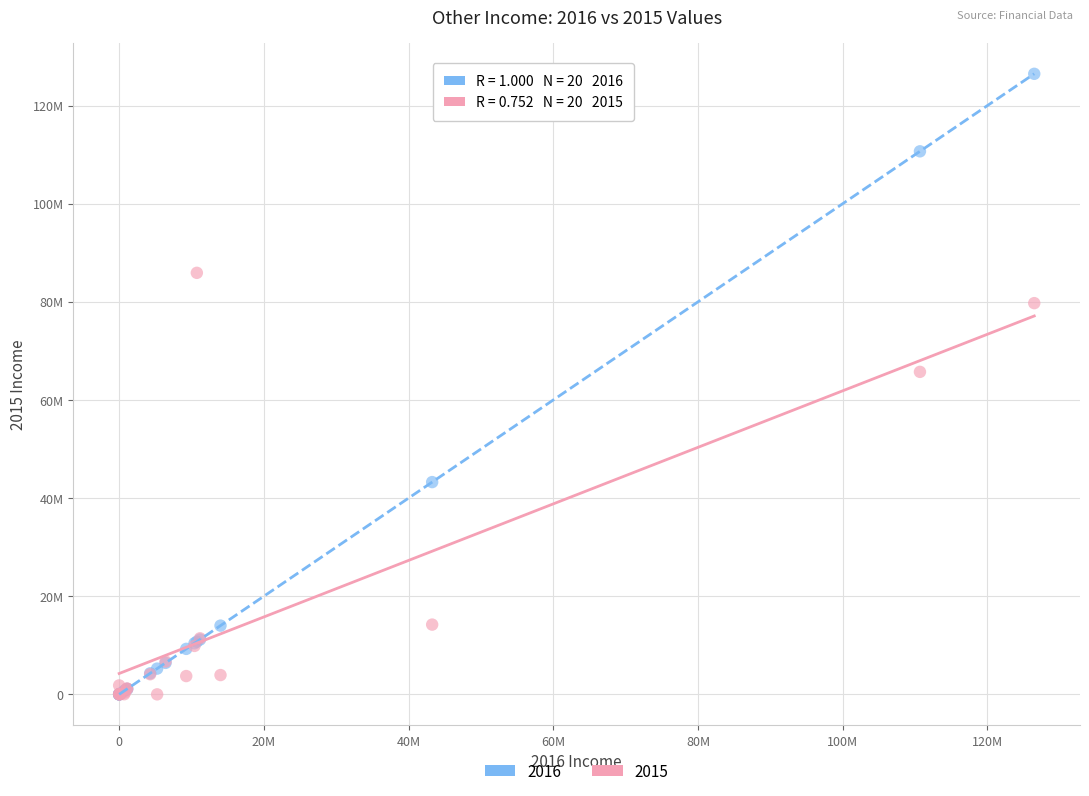

What are all the series names shown in the legend?

2016, 2015